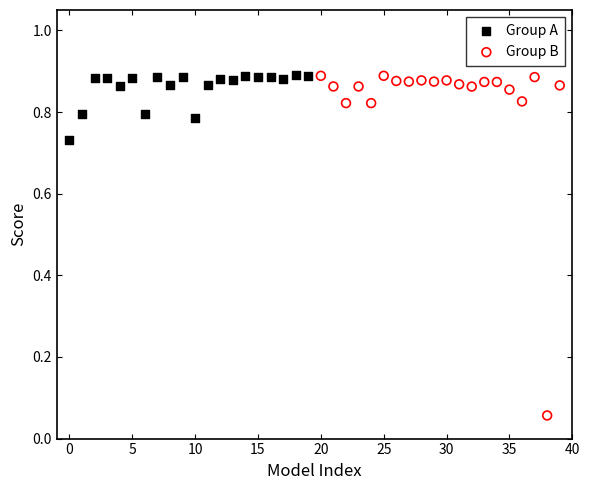

Which series contains the lowest Y value?

Group B